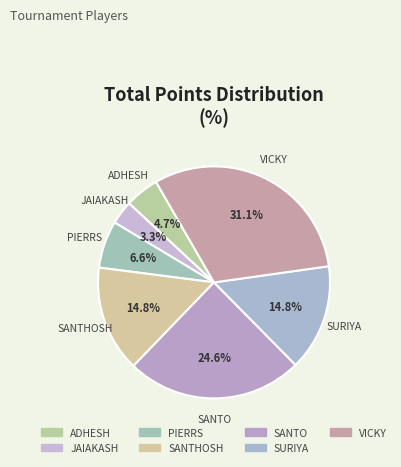

The SURIYA slice represents 15% of the pie. True or false?

True